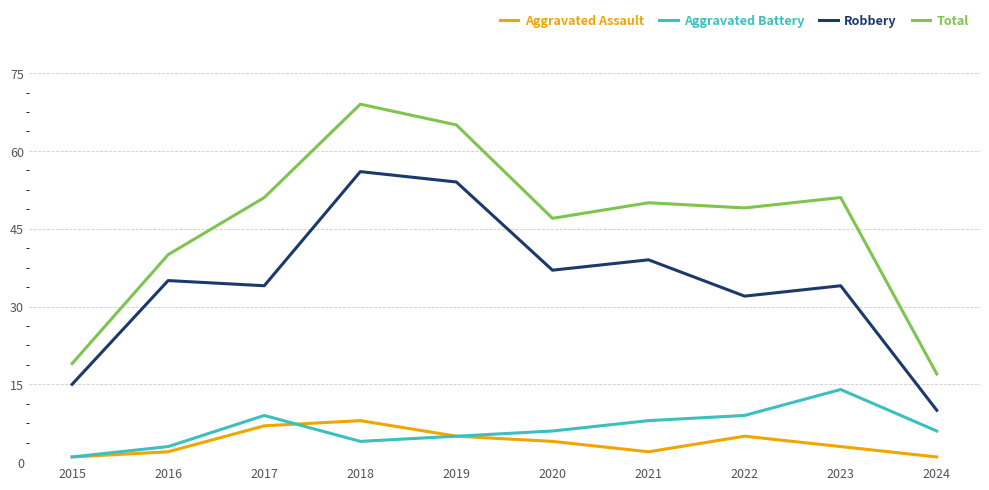

True or false: Aggravated Battery and Total cross at least once.

False